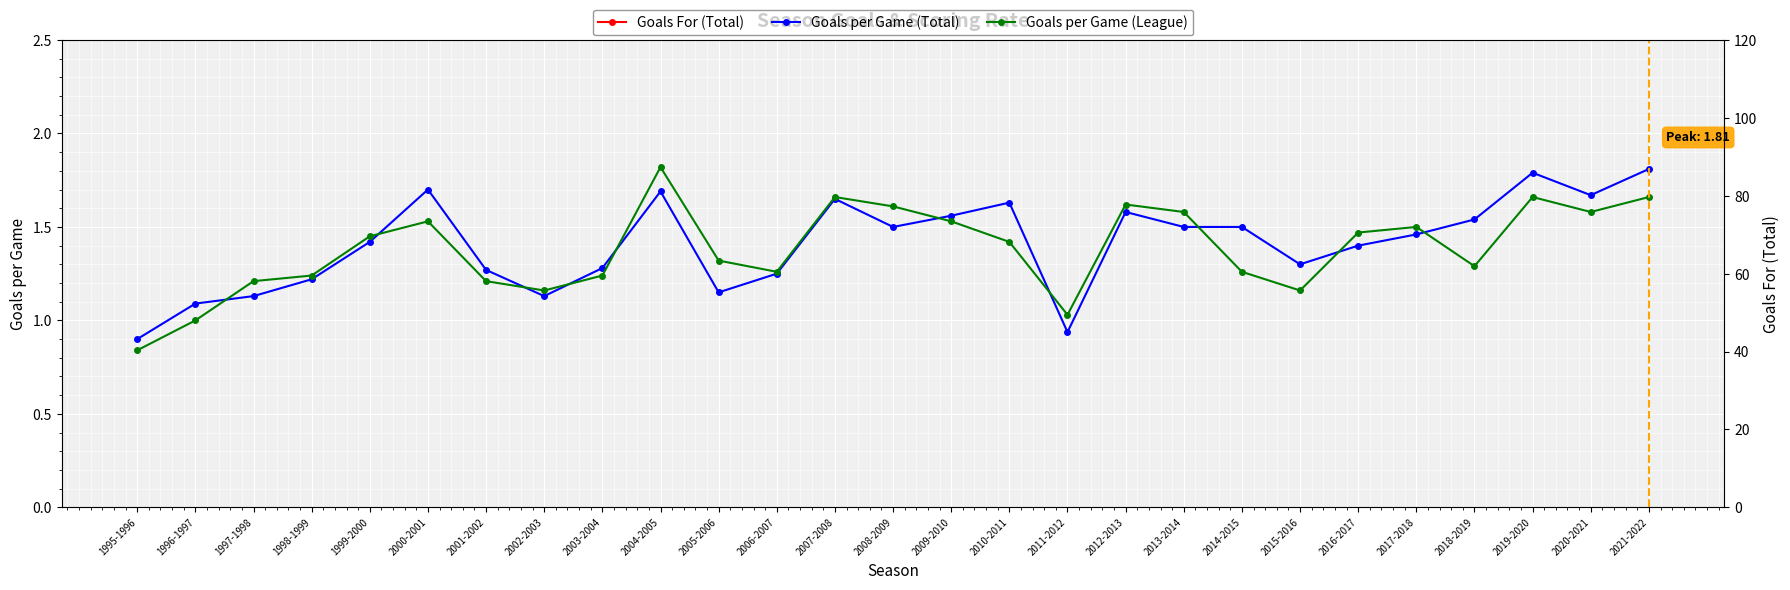

Which label corresponds to the smallest value in the chart?

1995-1996